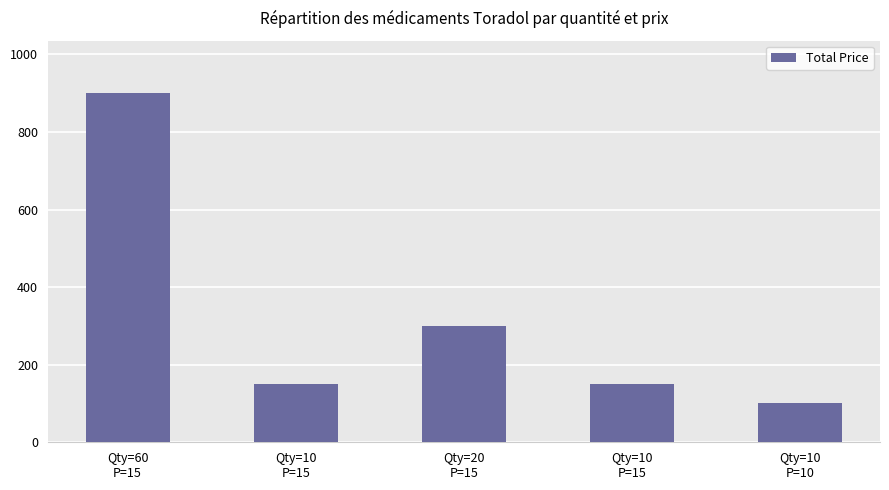

At which category does the chart reach its peak across all series?

Qty=60
P=15